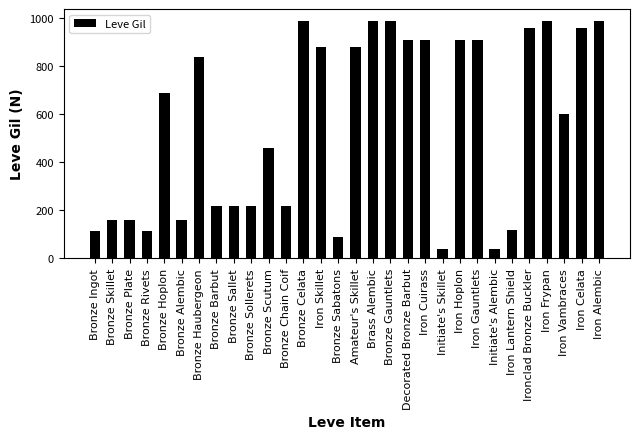

The chart shows a value of 160 at Bronze Alembic. True or false?

True